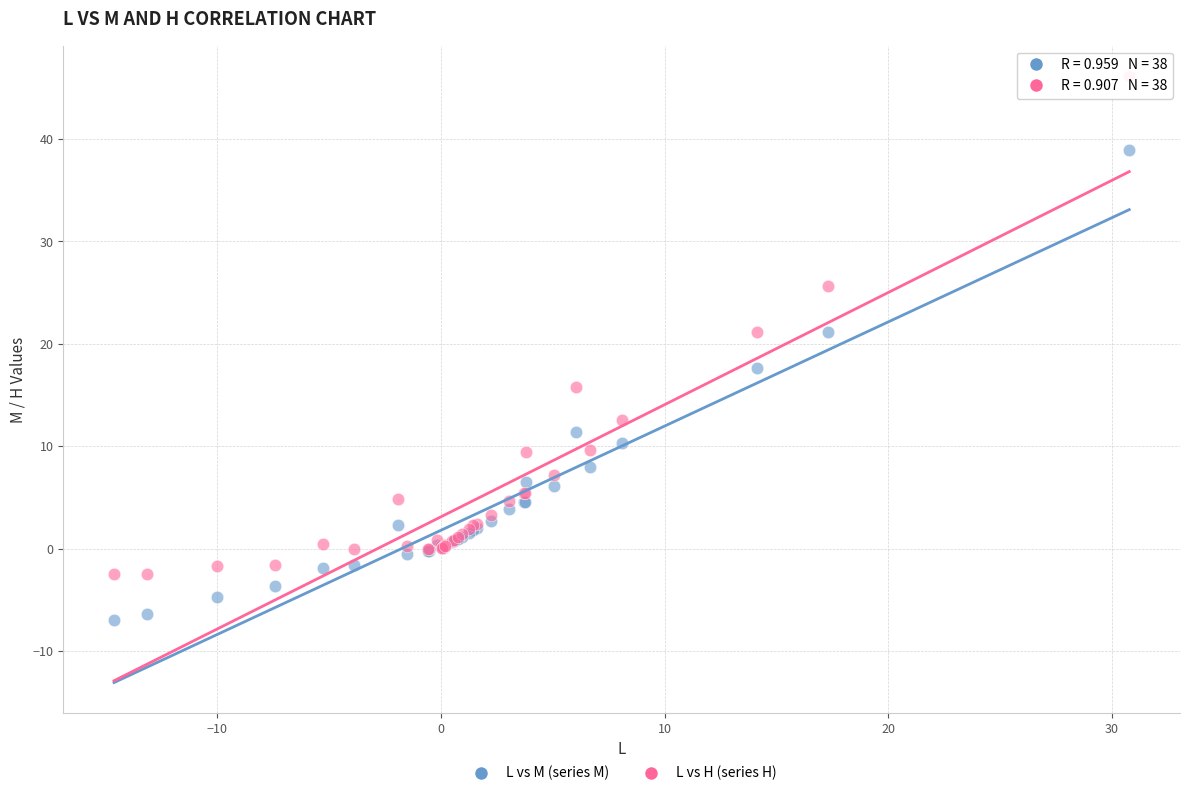

Across all series, what Y value is closest to 19?

17.7